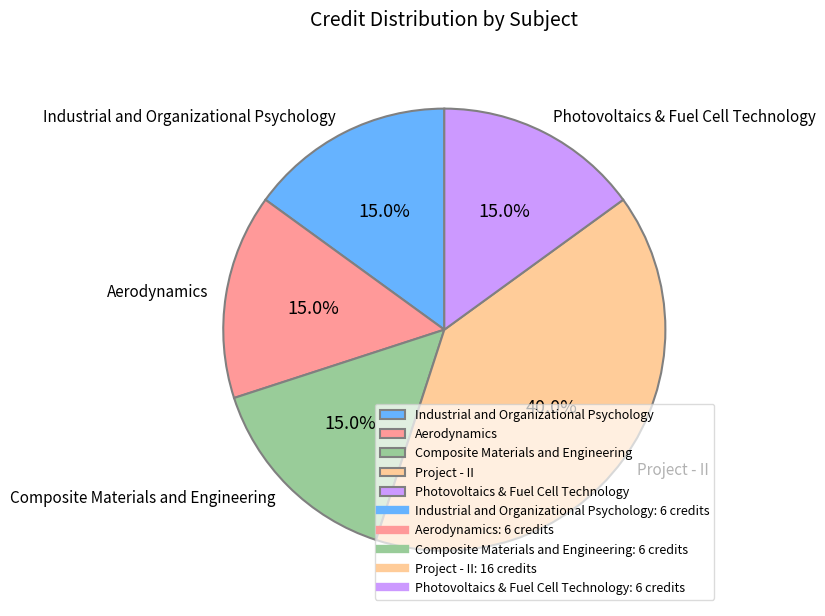

The Project - II slice represents 48% of the pie. True or false?

False